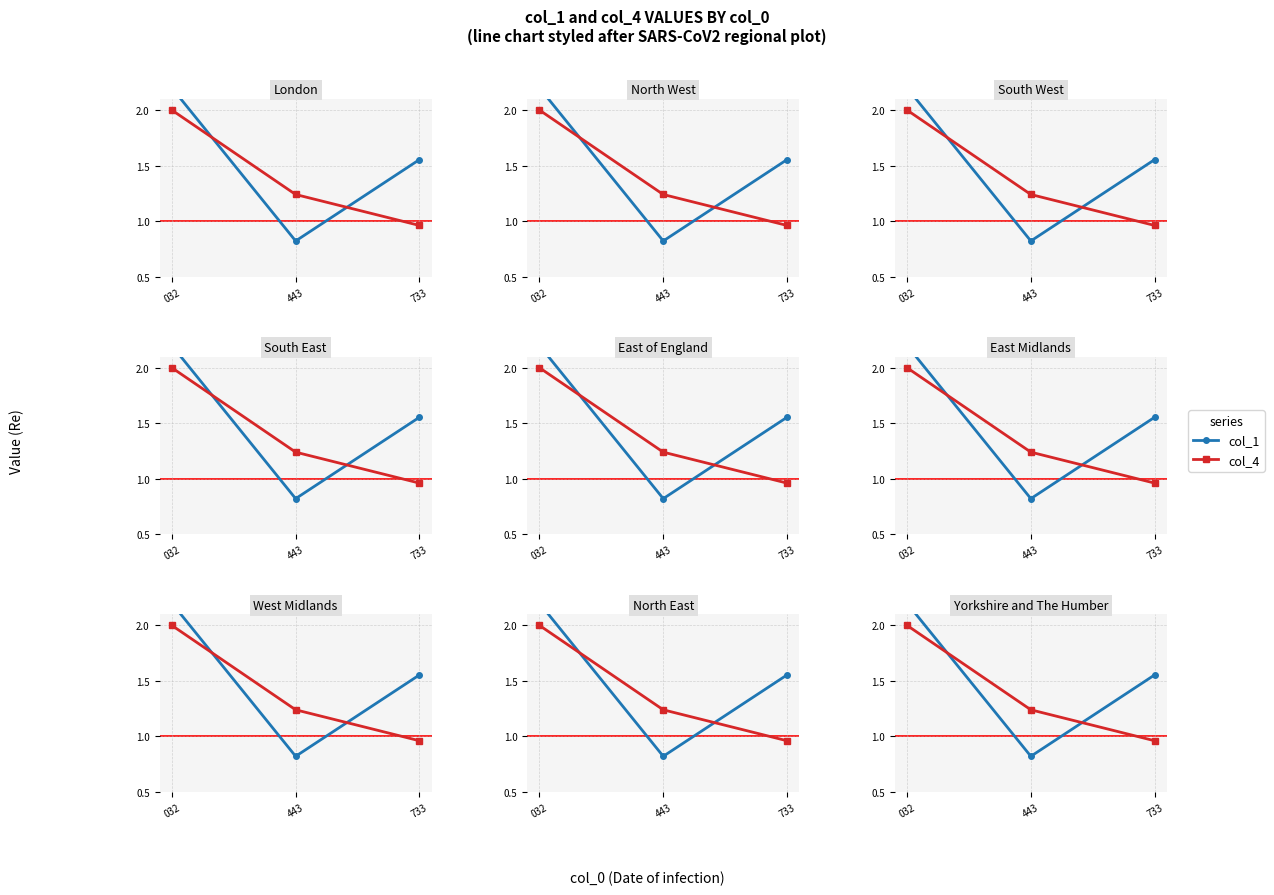

True or false: col_4 has a value of 2.0 at 032.

True